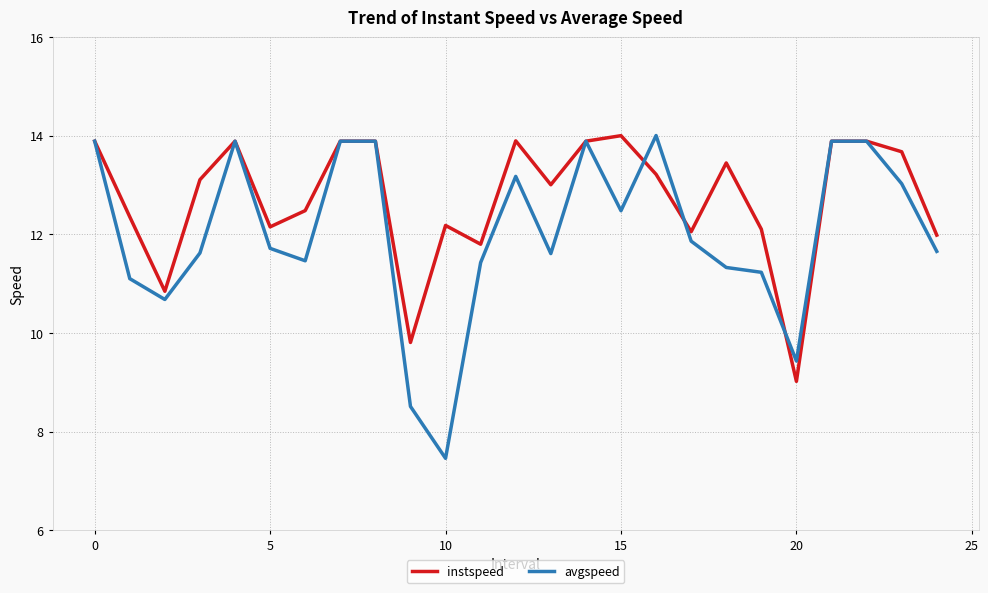

List the series in order of their overall mean, lowest first.

avgspeed, instspeed